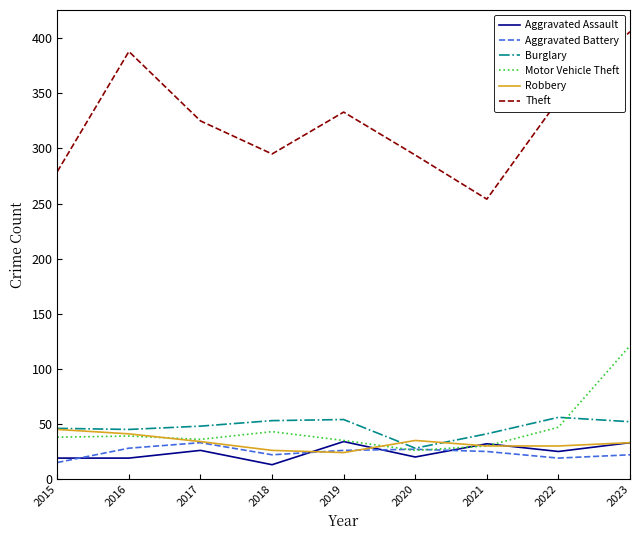

How many distinct data groups are displayed?

6